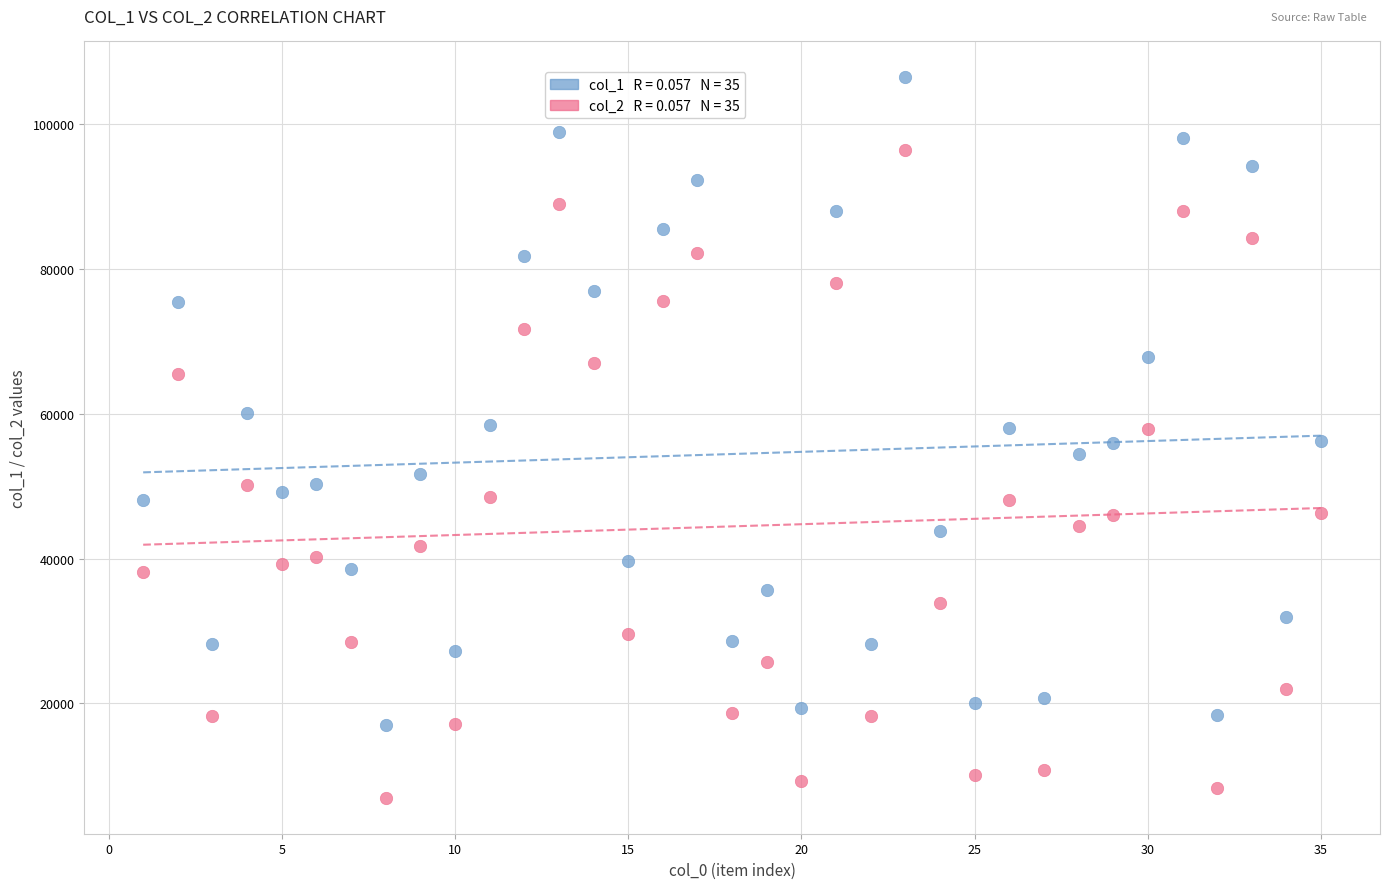

Across all data points, what is the range of Y values (max minus min)?

99532